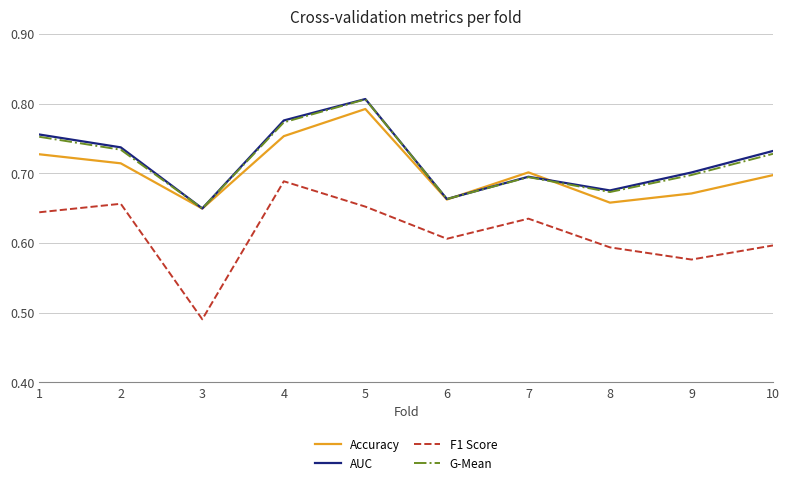

At which label is G-Mean closest to 0?

3